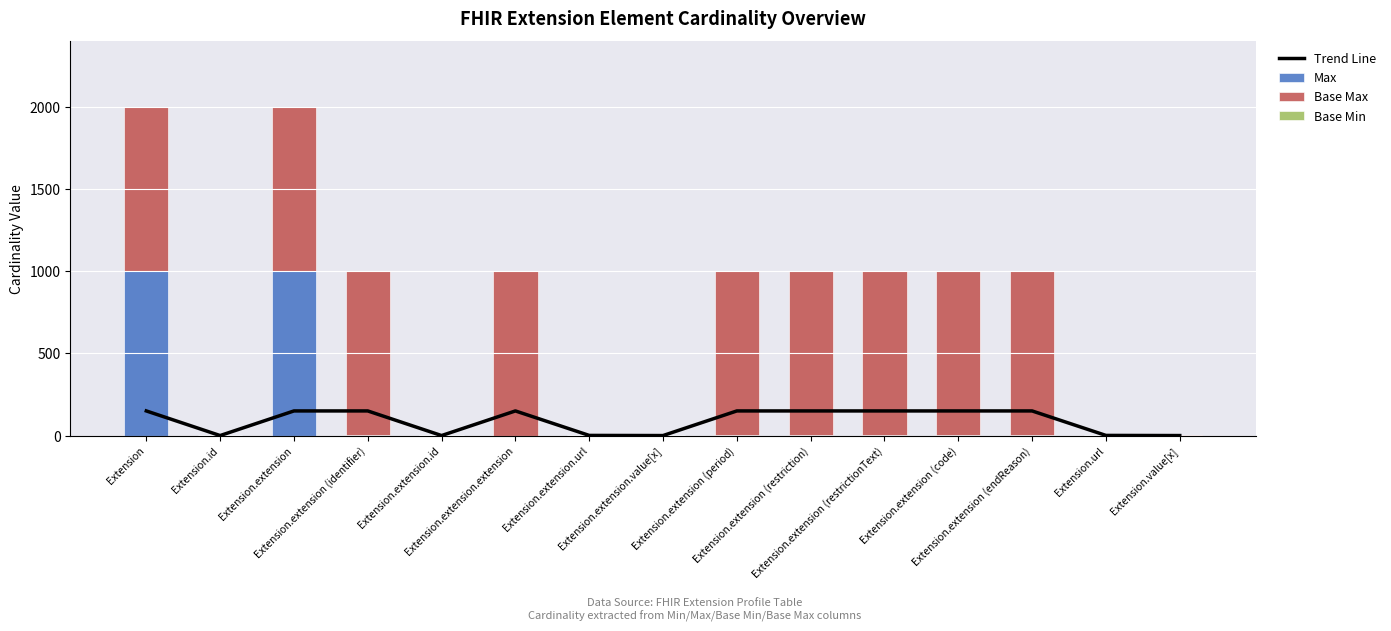

Is the value of Base Max at Extension.url greater than the value of Max at Extension.extension (endReason)?

No